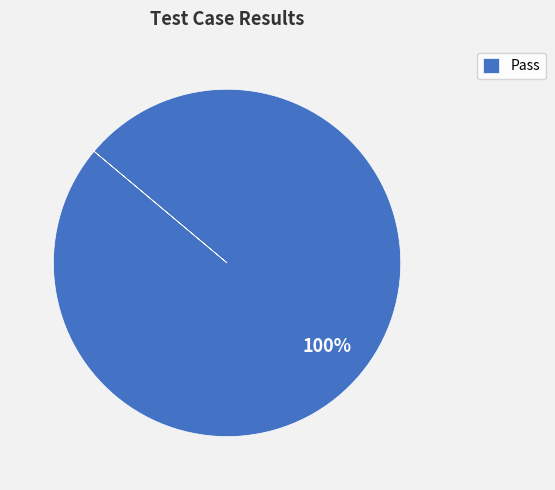

Rank the categories by value from lowest to highest.

Pass